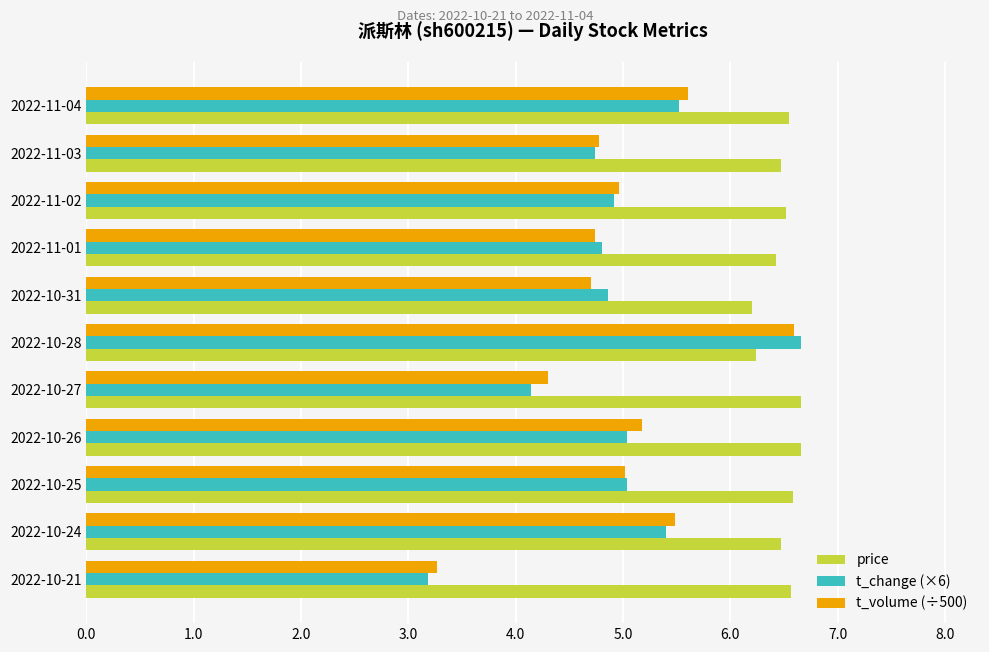

Which series has the largest range (max minus min)?

t_change (×6)